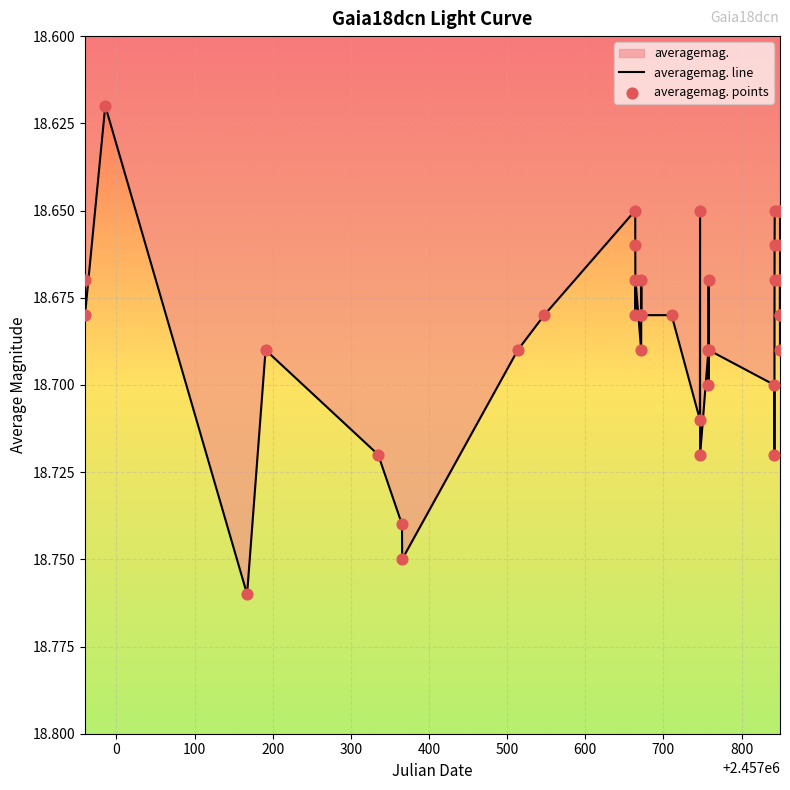

Which series has the widest spread of Y values?

averagemag. line